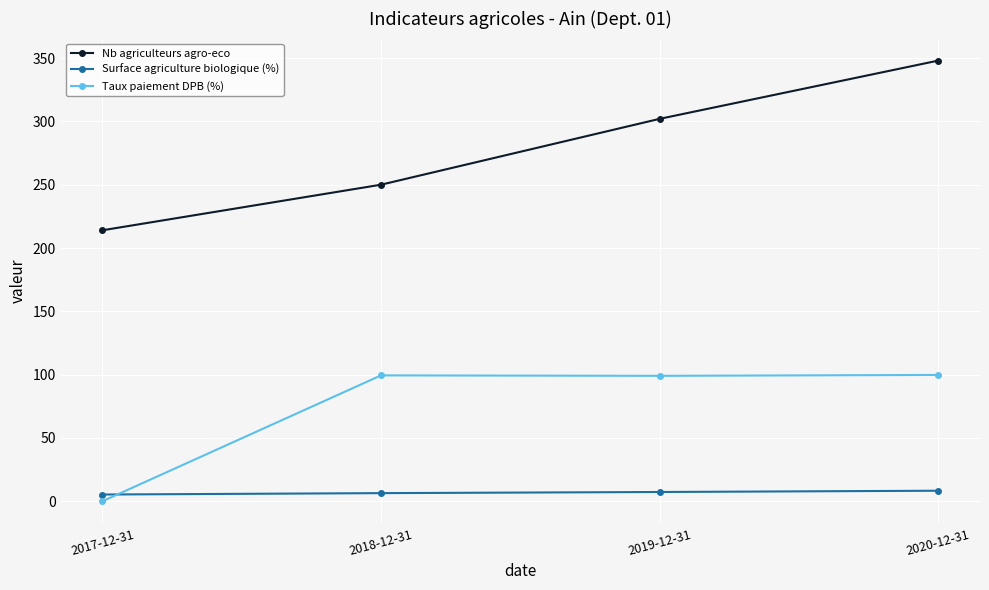

True or false: Surface agriculture biologique (%) and Nb agriculteurs agro-eco cross at least once.

False